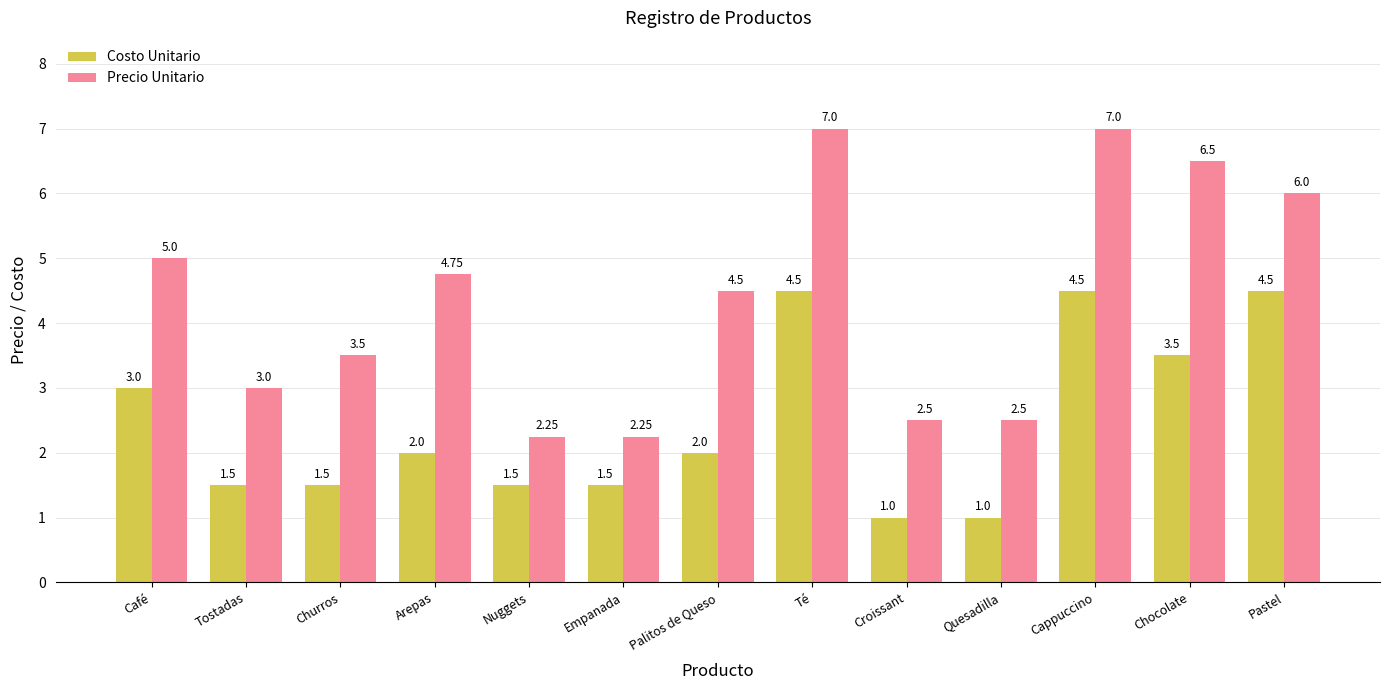

Rank the series by their maximum value, from lowest to highest.

Costo Unitario, Precio Unitario